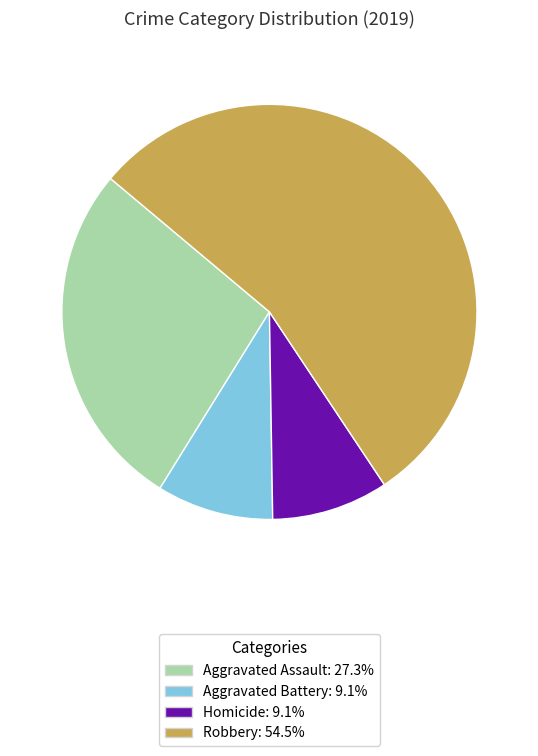

Does any single category account for the majority?

Yes